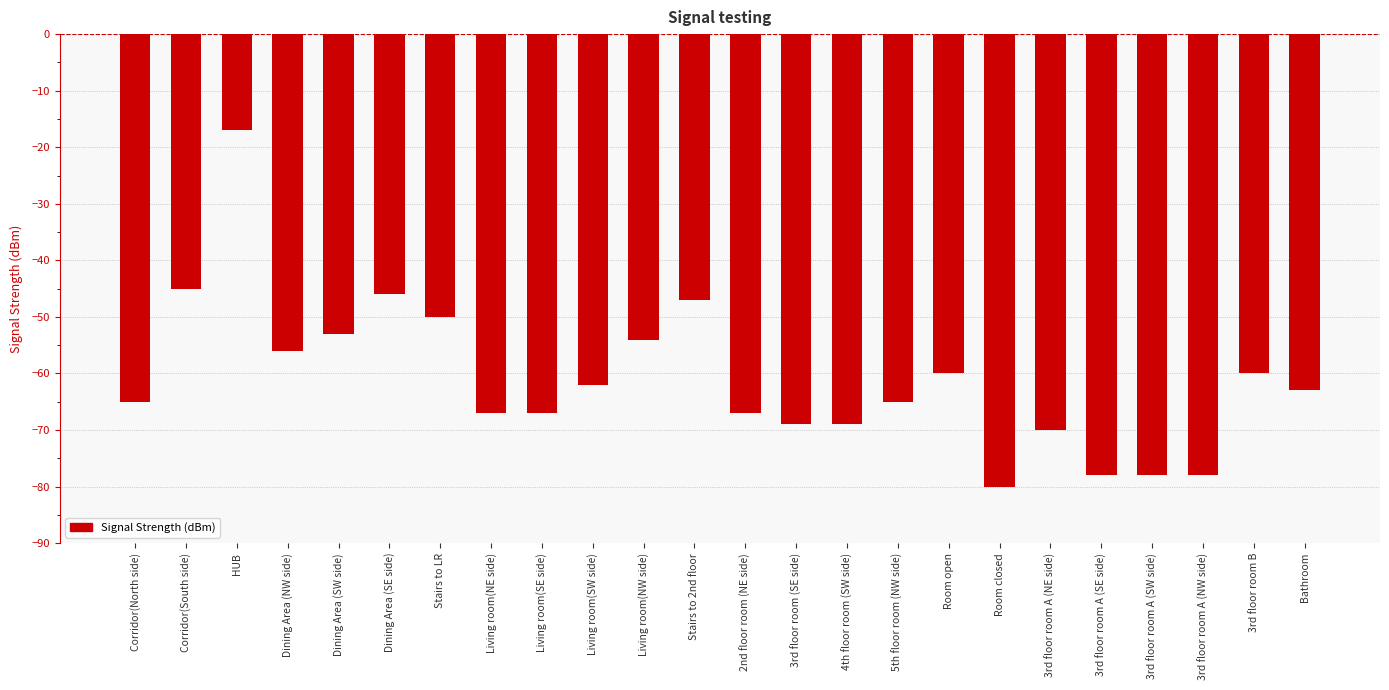

True or false: the data shows -14 at 4th floor room (SW side).

False